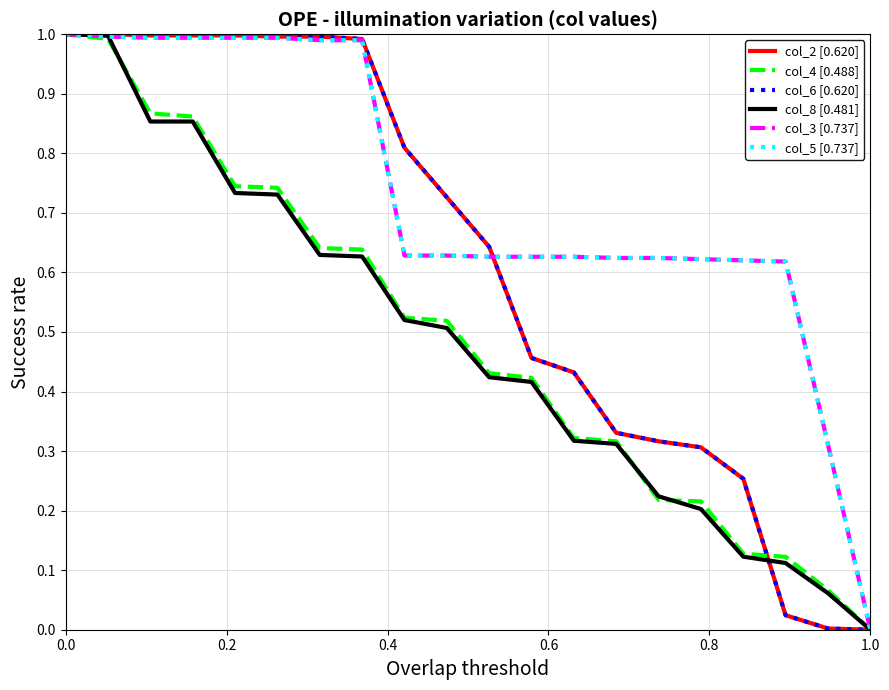

Which series has the largest range (max minus min)?

col_2 [0.620]